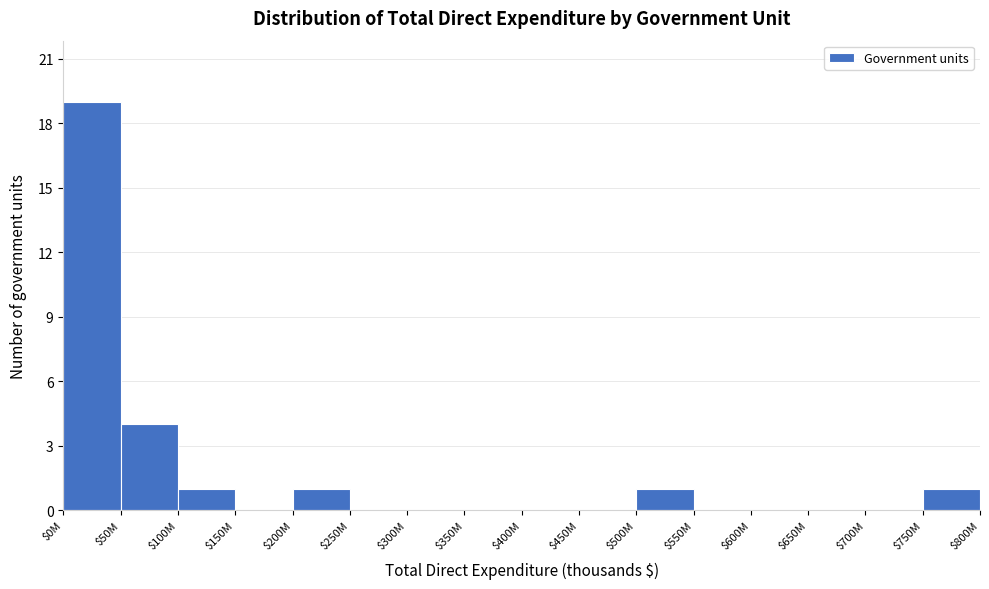

At which label is the value closest to 9?

$50M